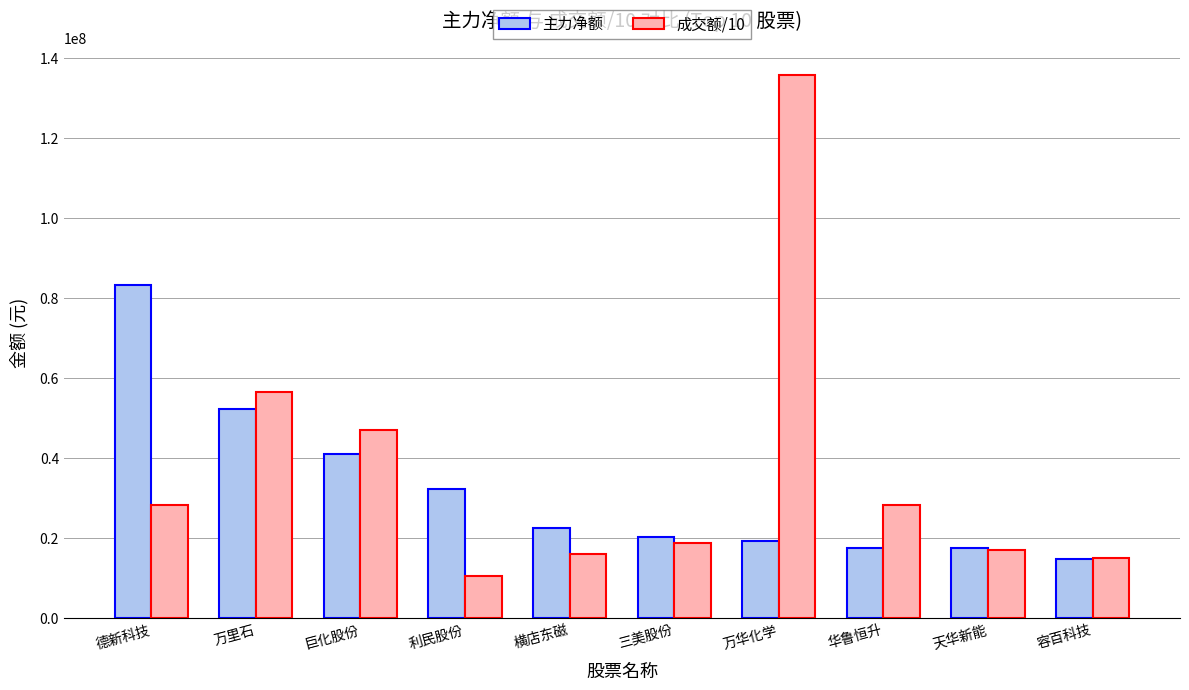

At 横店东磁, list the series in order from largest to smallest.

主力净额, 成交额/10